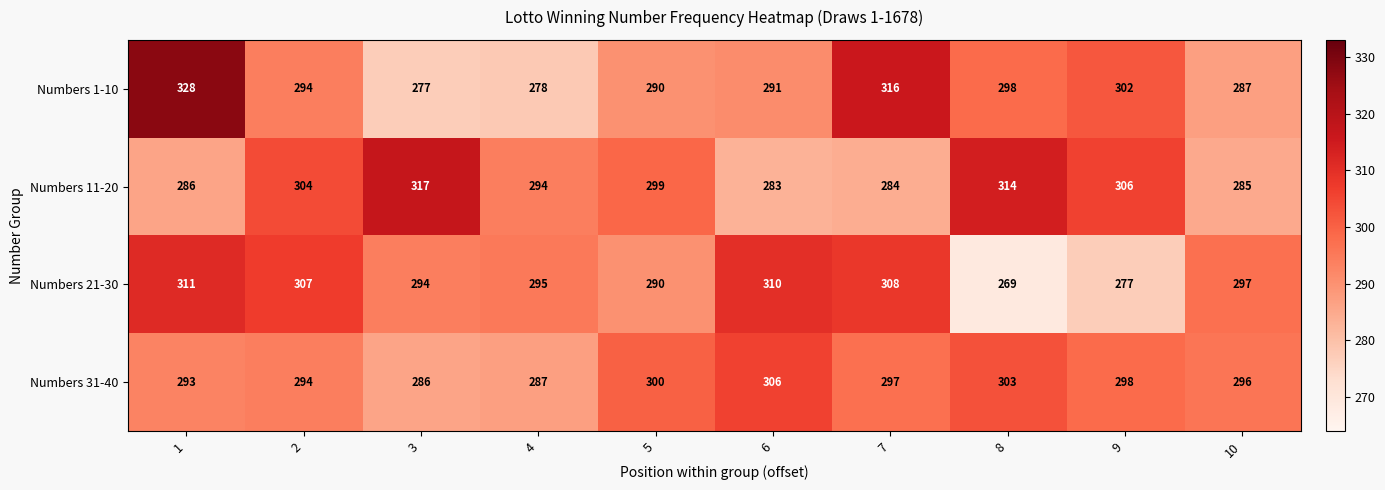

How many values in the Numbers 11-20 series are below 299?

5